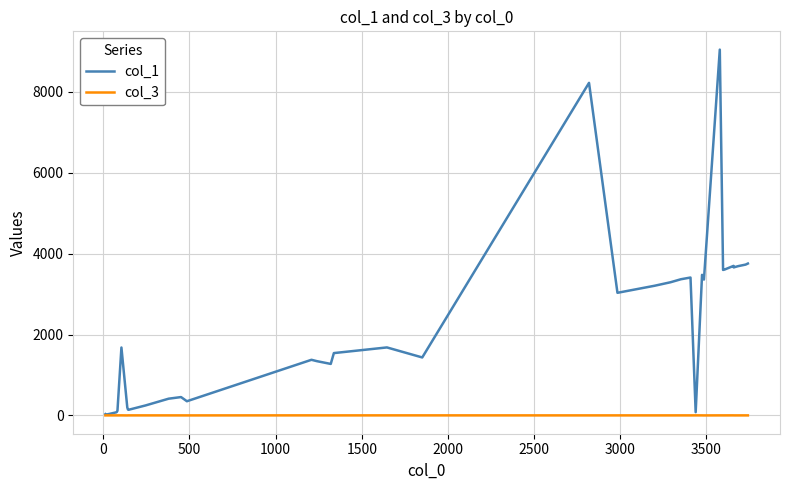

List the series in order of their overall mean, lowest first.

col_3, col_1